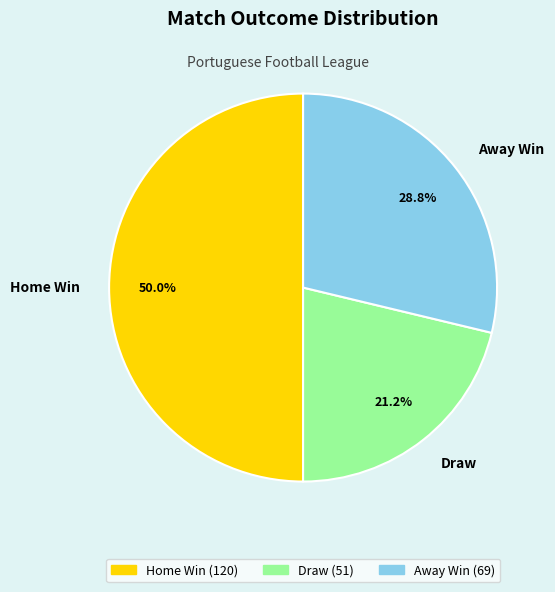

Does Draw represent more than half of the total?

No